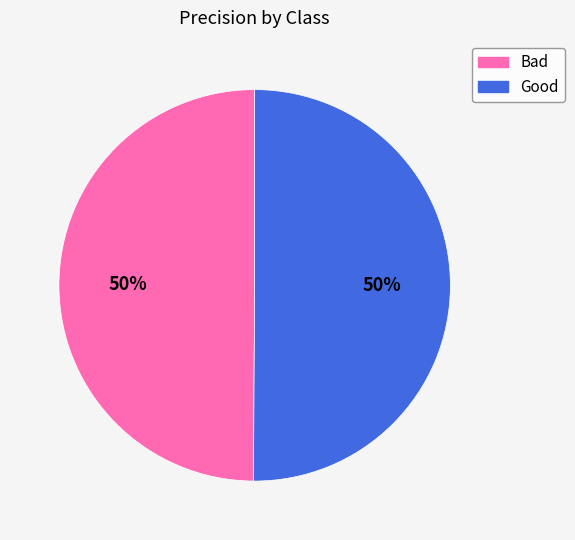

To the nearest percent, what percentage of the pie is Good?

50%